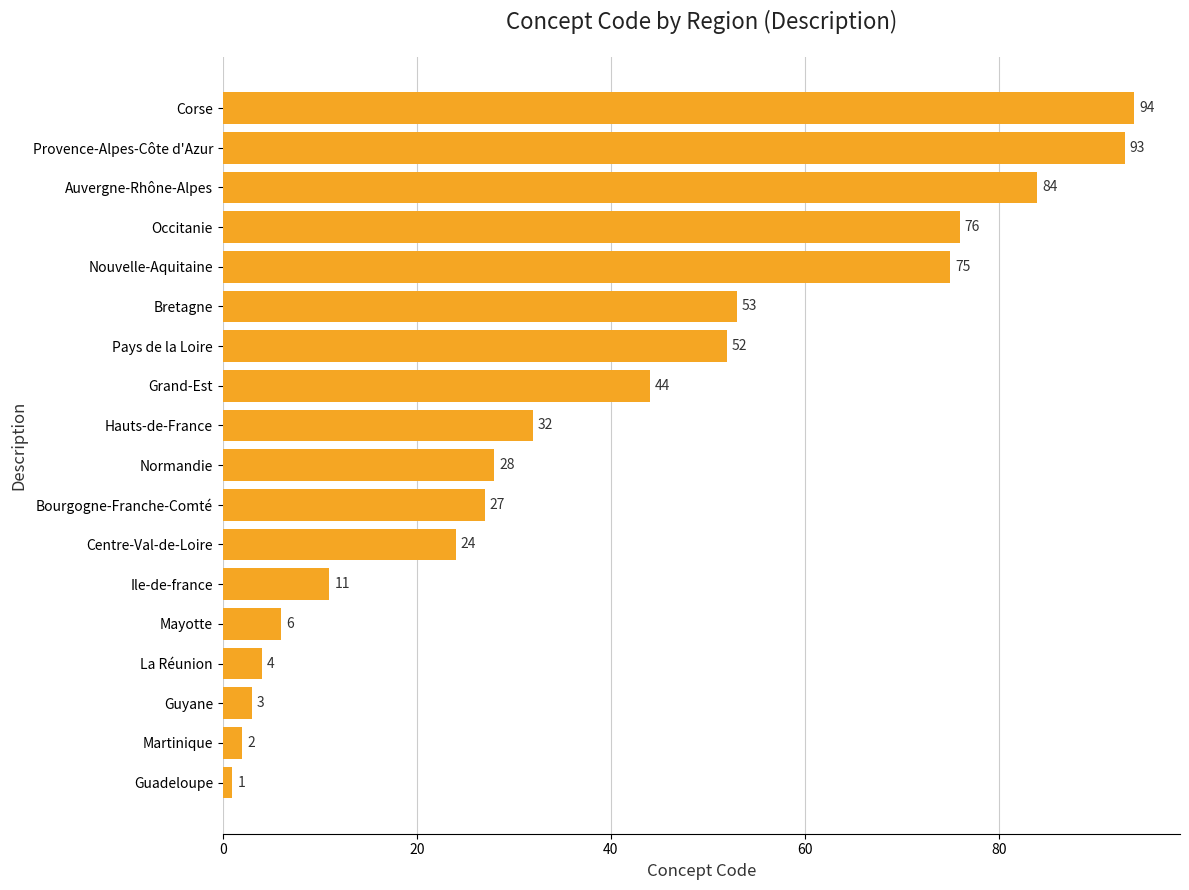

How many data points are less than 32?

9